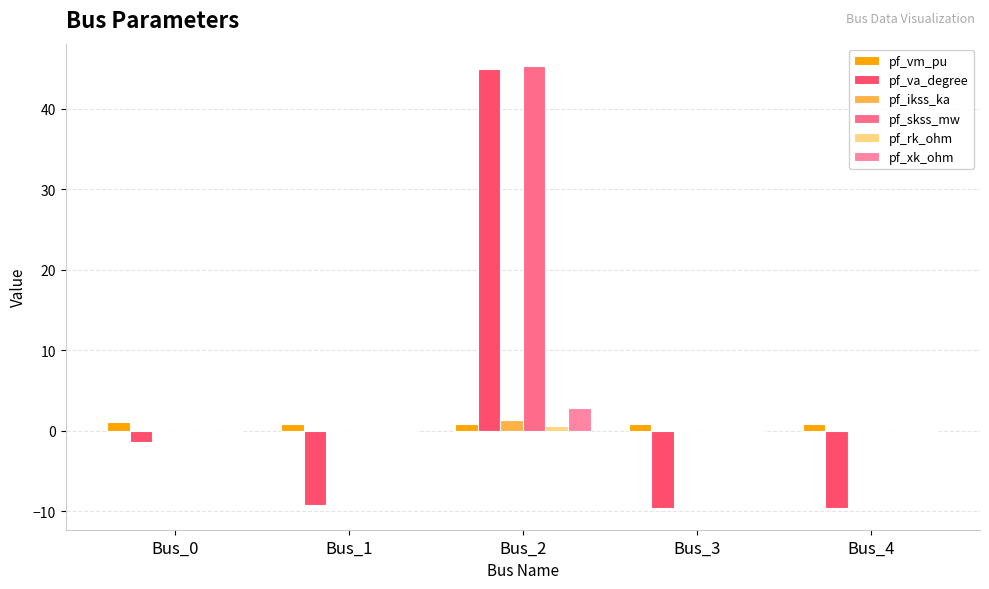

True or false: pf_rk_ohm has a value of 0.0 at Bus_0.

True